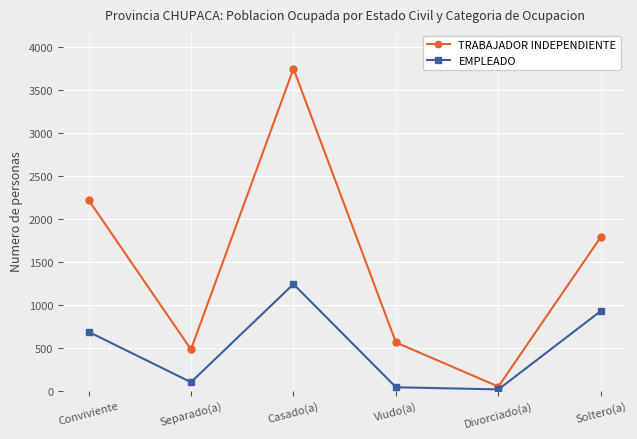

How many data points does each series have?

6